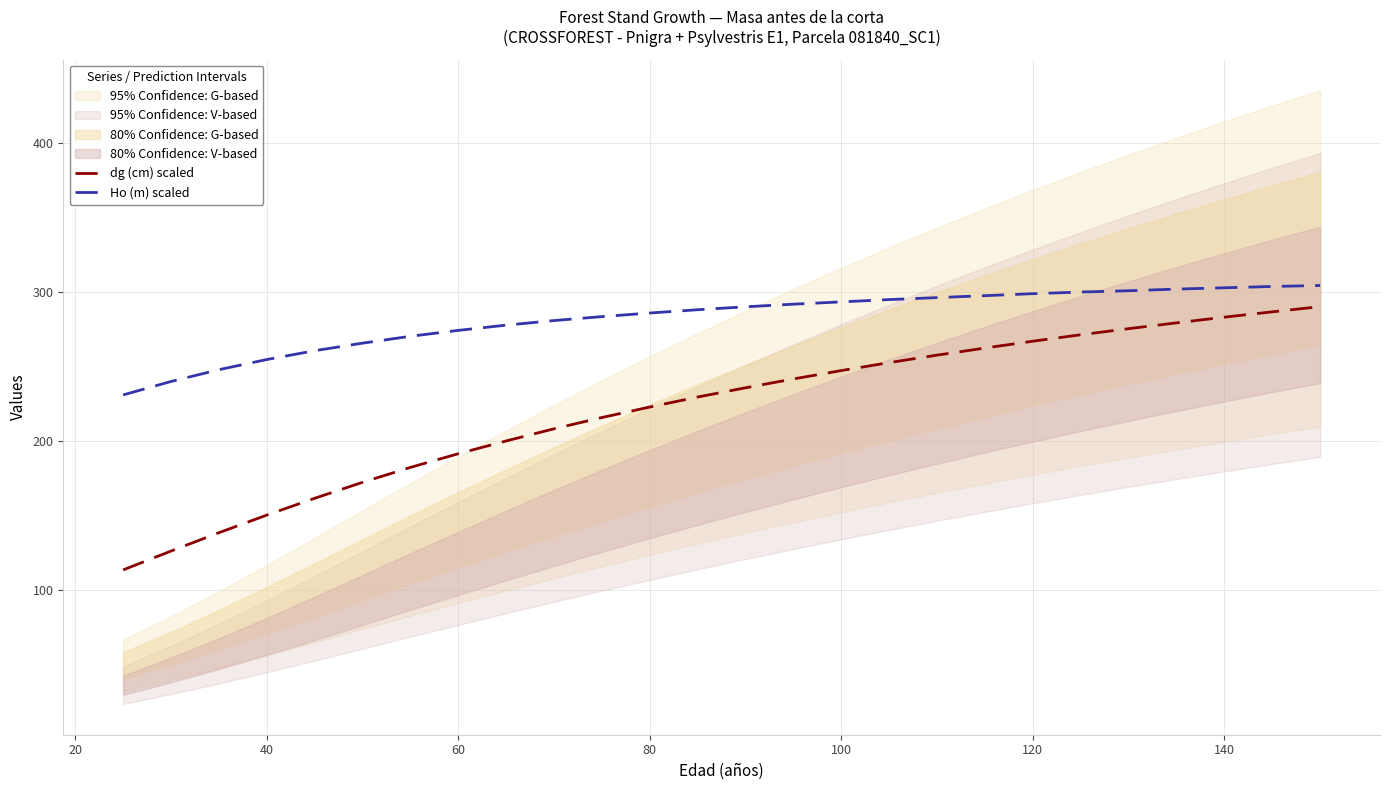

At how many categories does at least one series exceed 161?

26